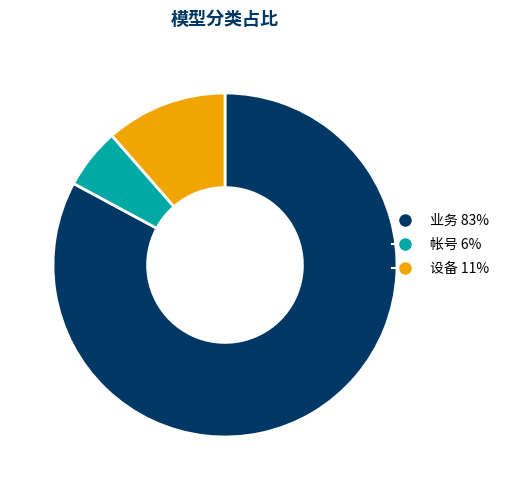

Is there a majority slice in this chart?

Yes